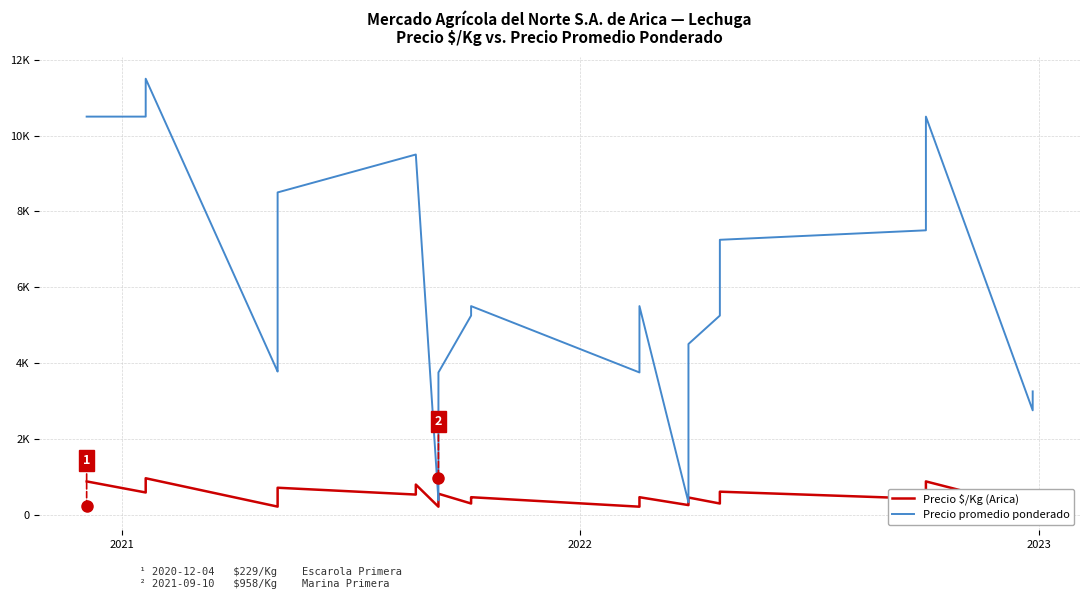

What are all the series names shown in the legend?

Precio $/Kg (Arica), Precio promedio ponderado